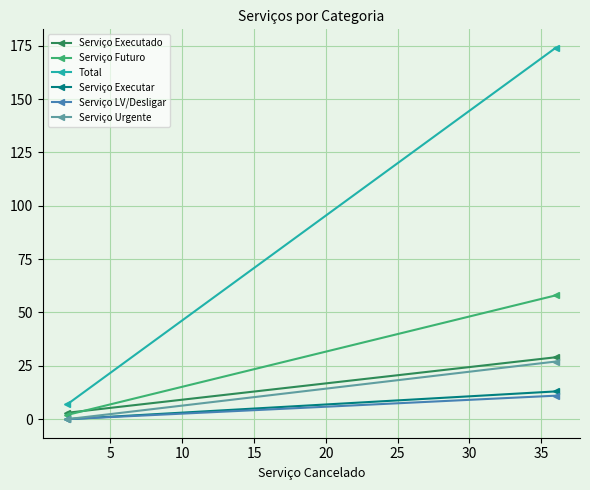

What are all the series names shown in the legend?

Serviço Executado, Serviço Futuro, Total, Serviço Executar, Serviço LV/Desligar, Serviço Urgente